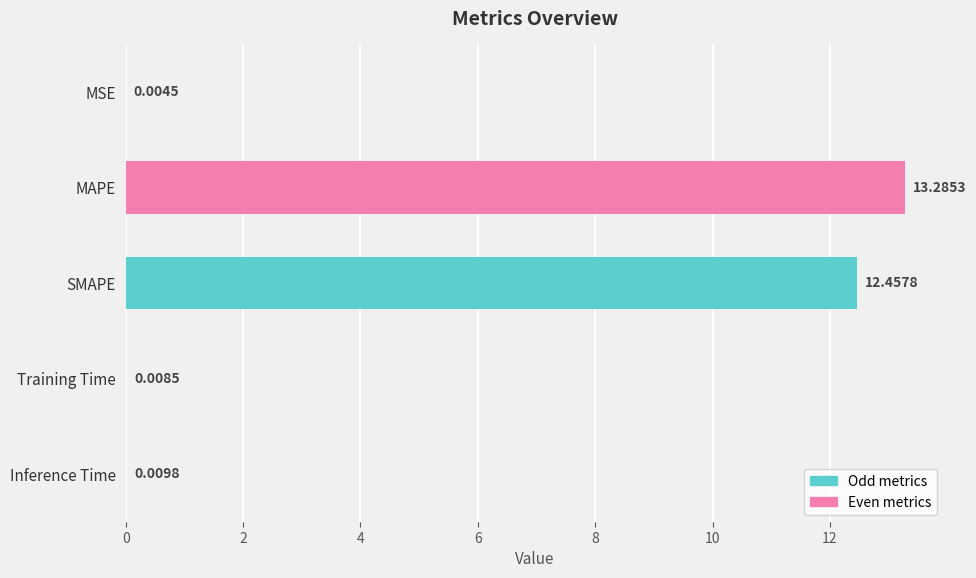

What is the change in value from SMAPE to Inference Time?

-12.4